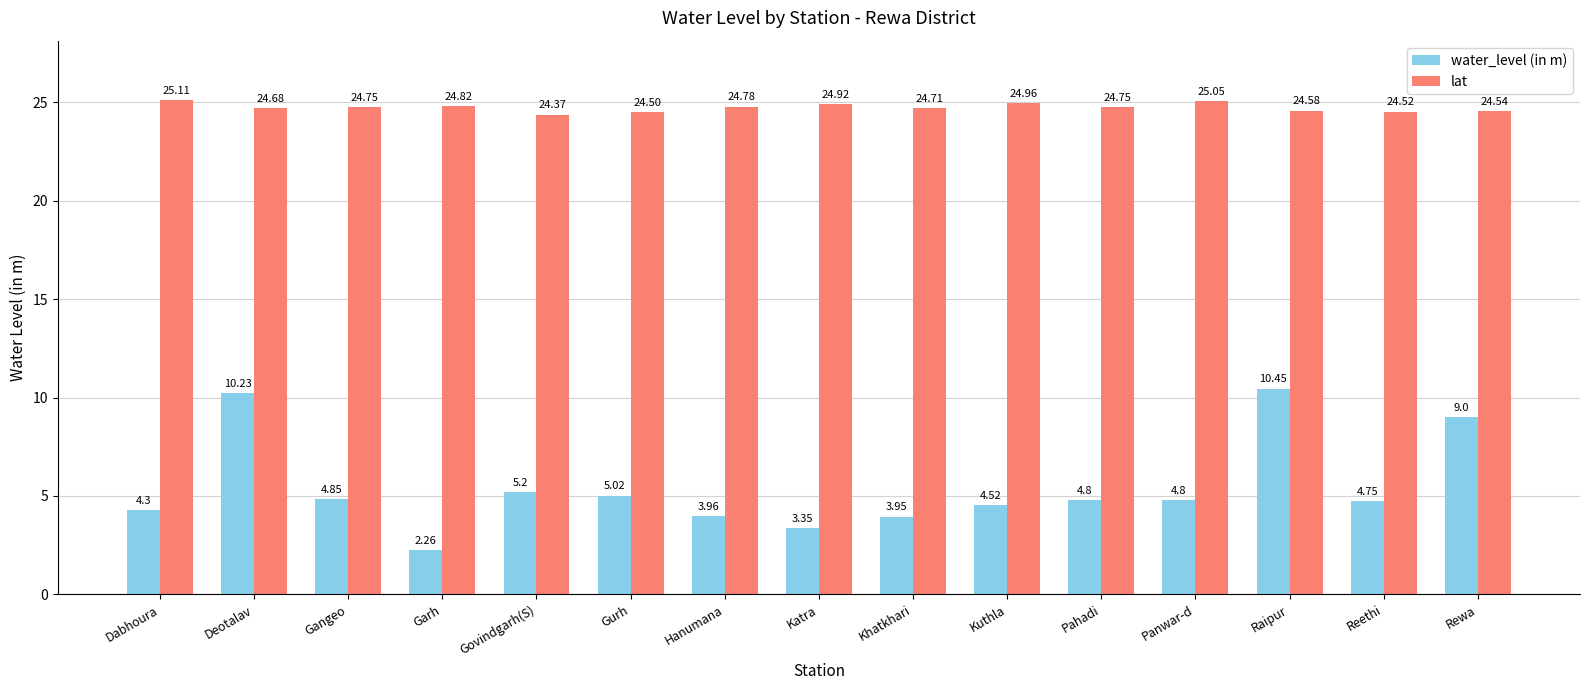

Is it true that water_level (in m) equals 6.2 at Raipur?

False